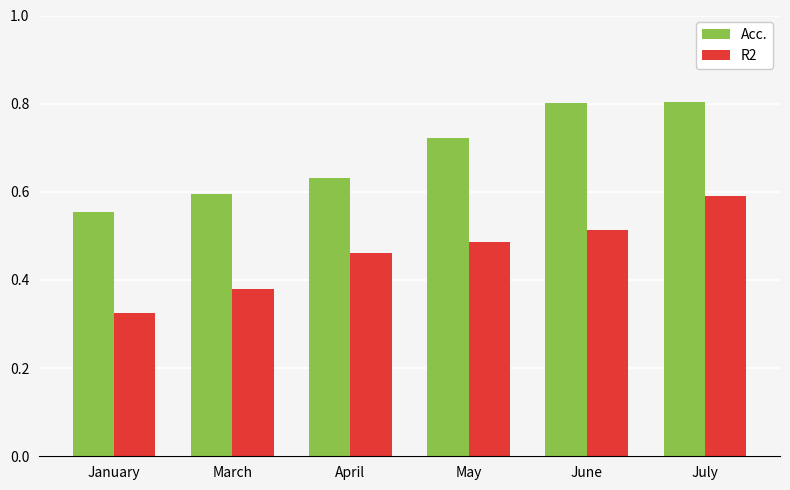

Which series changed the most between March and June?

Acc.